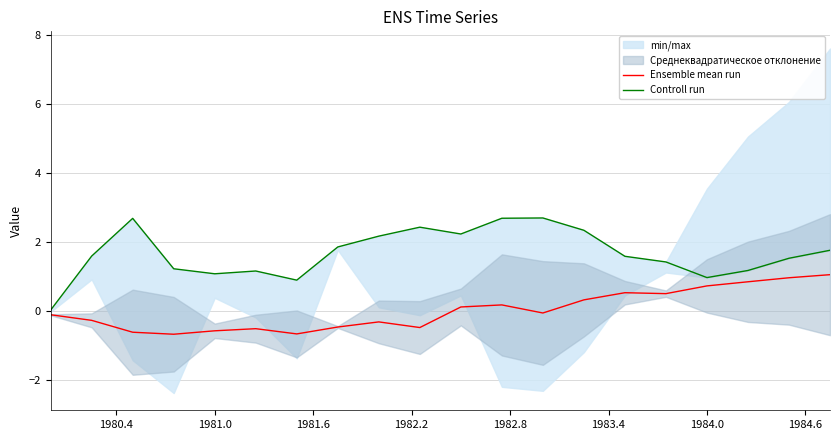

What is the maximum value for Ensemble mean run?

1.0